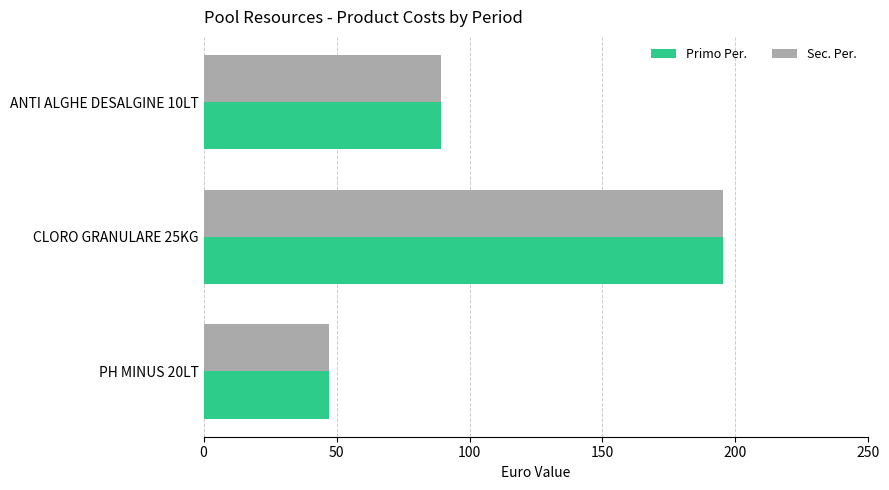

At which category is the sum across all series the highest?

CLORO GRANULARE 25KG